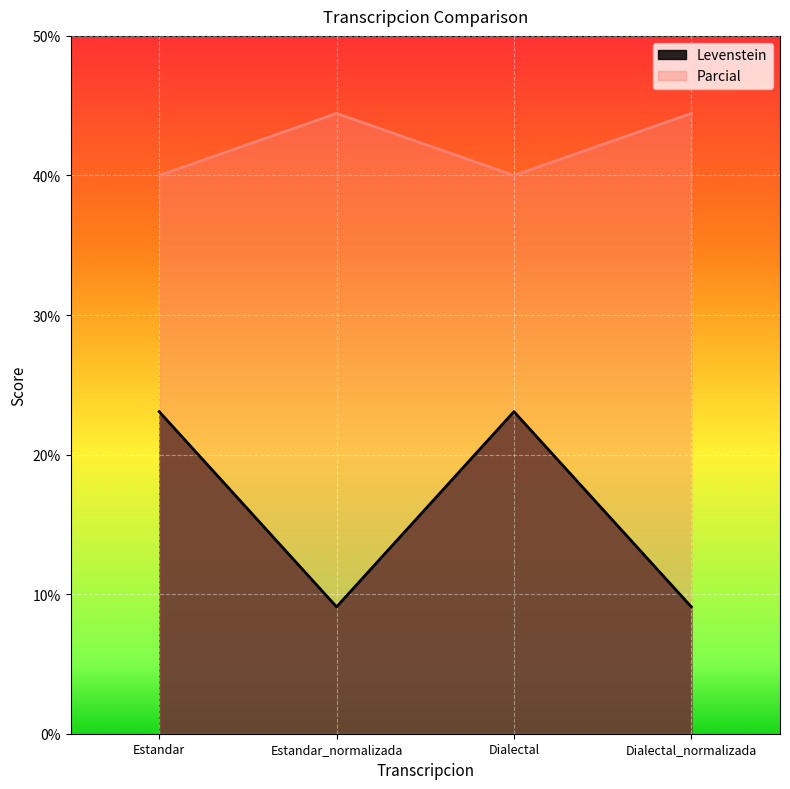

Is it true that Parcial equals 32.7 at Estandar?

False